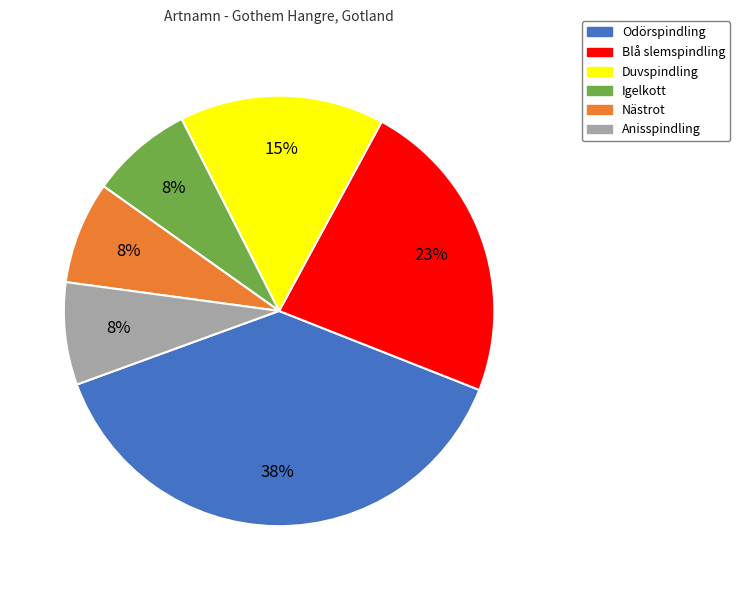

Does Nästrot represent more than half of the total?

No